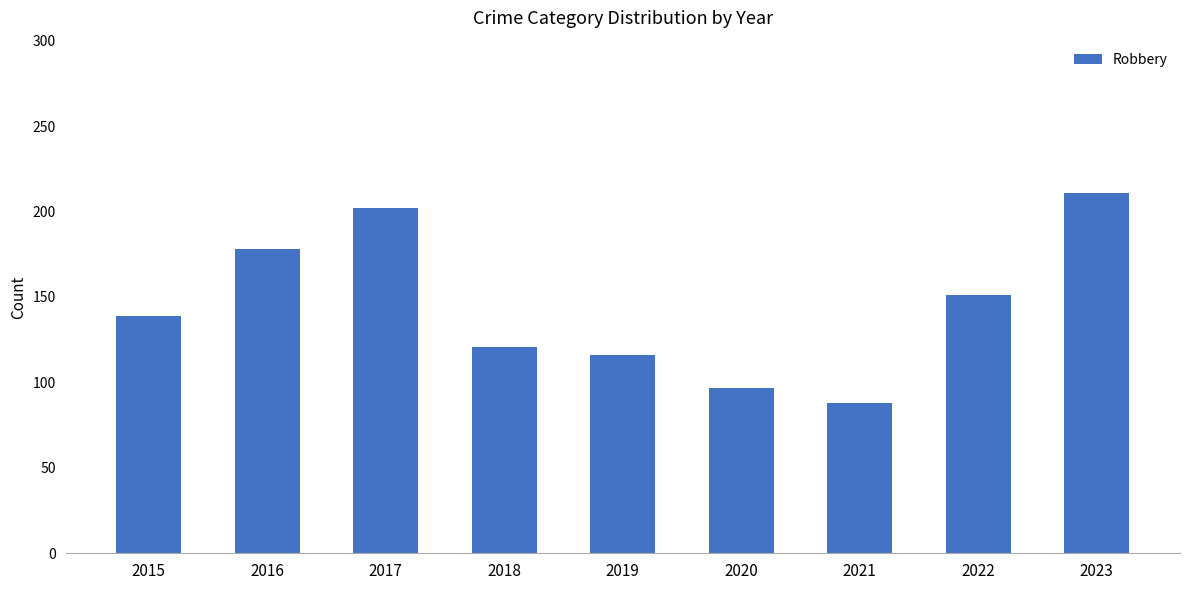

What is the difference between the maximum and minimum values?

123